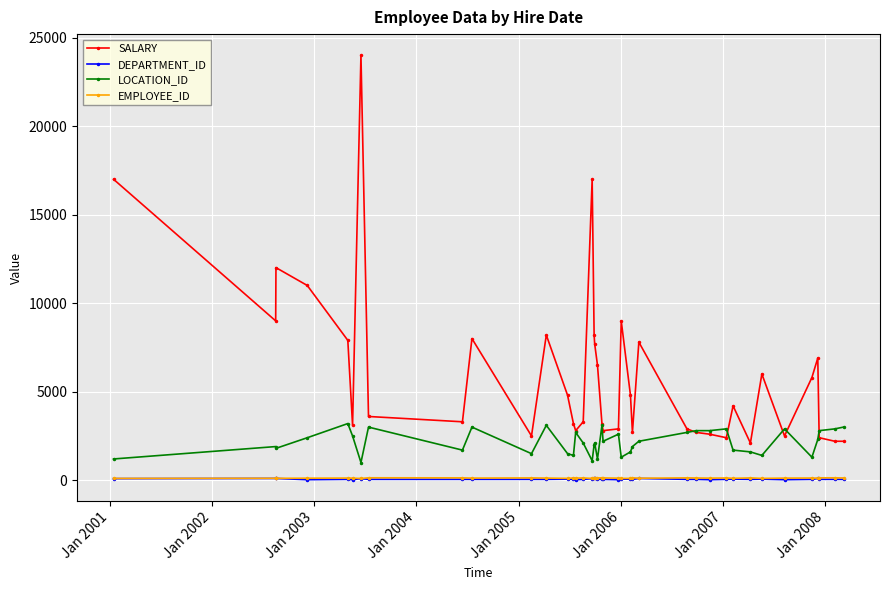

True or false: LOCATION_ID and DEPARTMENT_ID cross at least once.

False